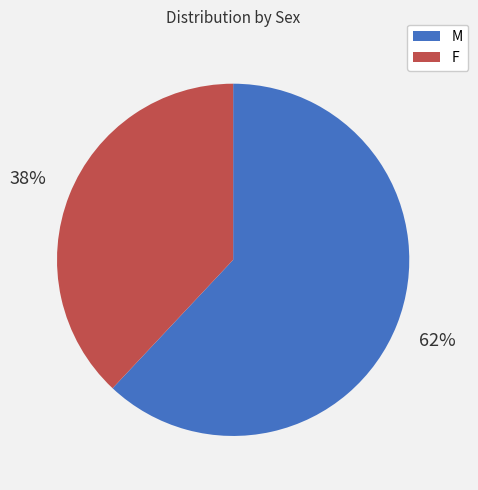

Which category accounts for the majority?

M